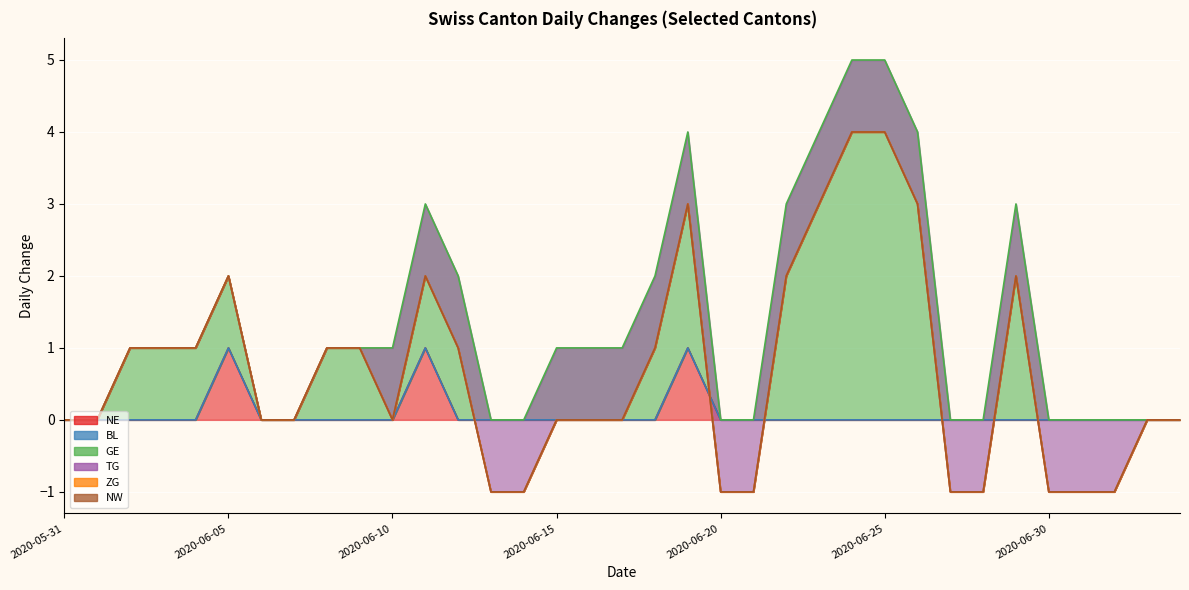

What value does the NE series have at 2020-06-05?

1